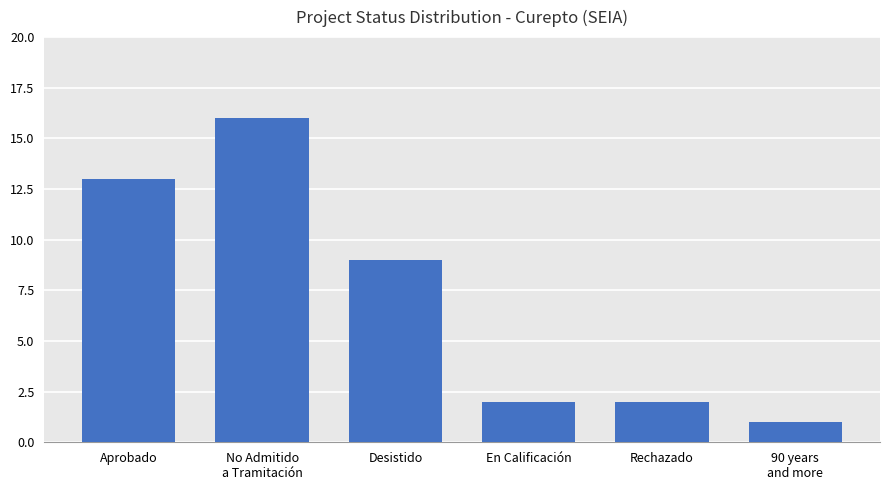

What is the label of the 2nd bar from the left?

No Admitido
a Tramitación